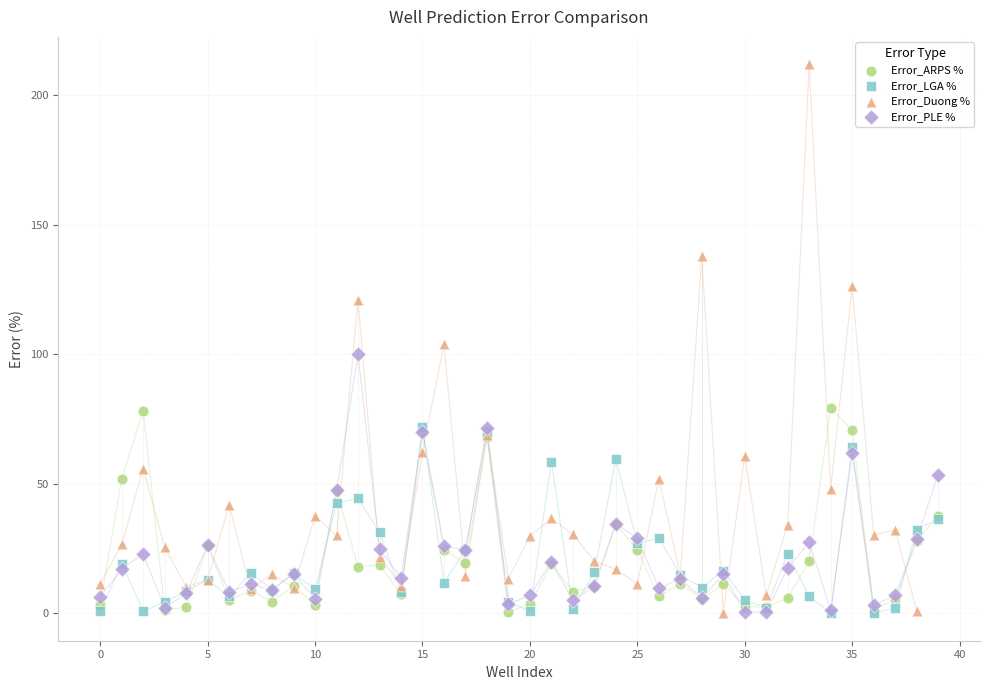

Which series has the largest Y range (max minus min)?

Error_Duong %